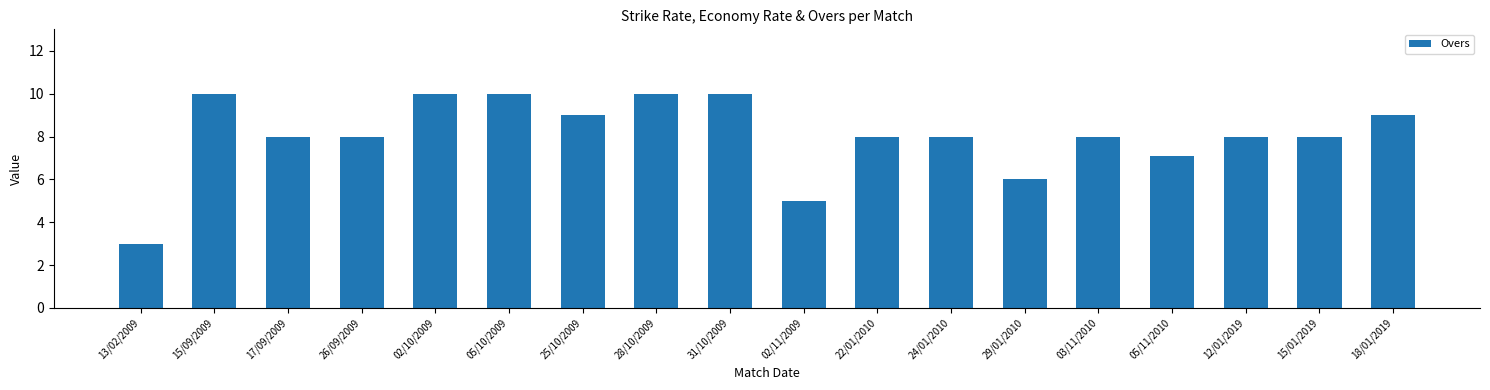

Reading left to right, transcribe all the data shown in this chart.

3.0	10.0	8.0	8.0	10.0	10.0	9.0	10.0	10.0	5.0	8.0	8.0	6.0	8.0	7.1	8.0	8.0	9.0